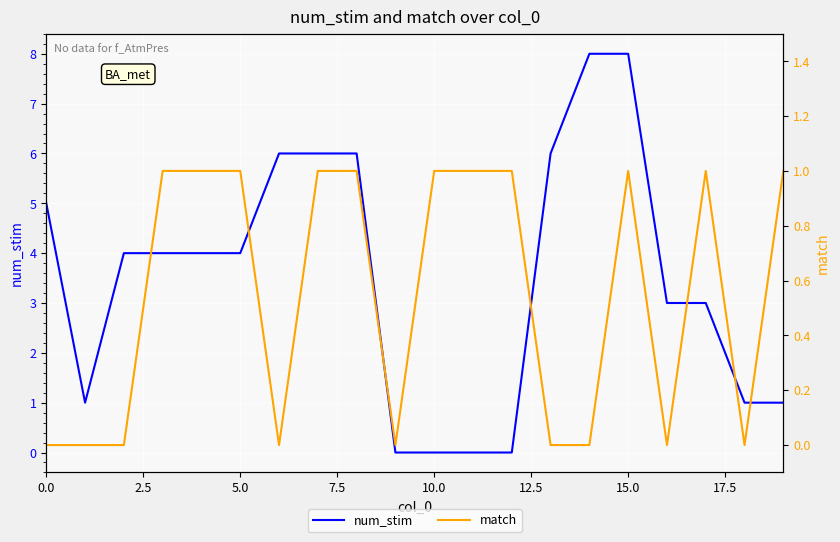

What is the difference between the highest and lowest values at 11?

1